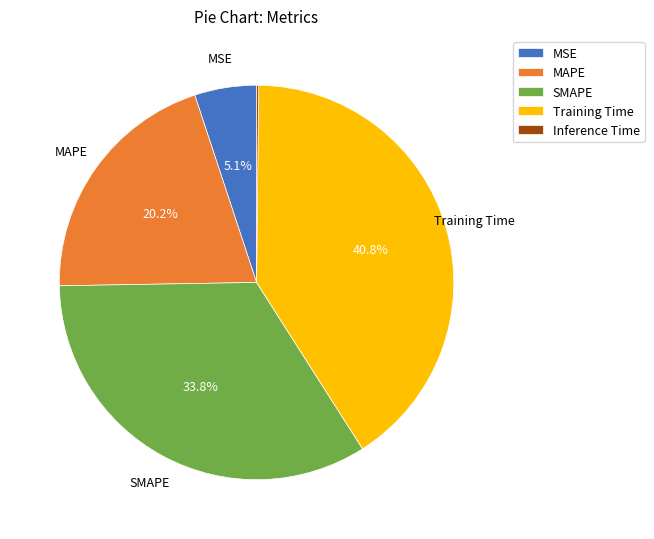

Is there a majority slice in this chart?

No